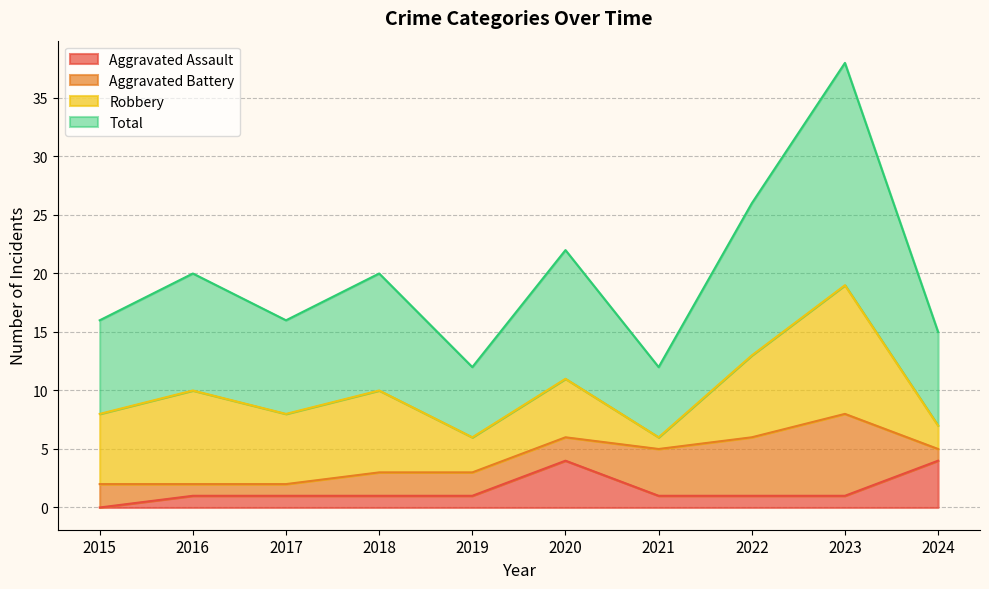

True or false: Aggravated Assault and Total intersect in this chart.

False